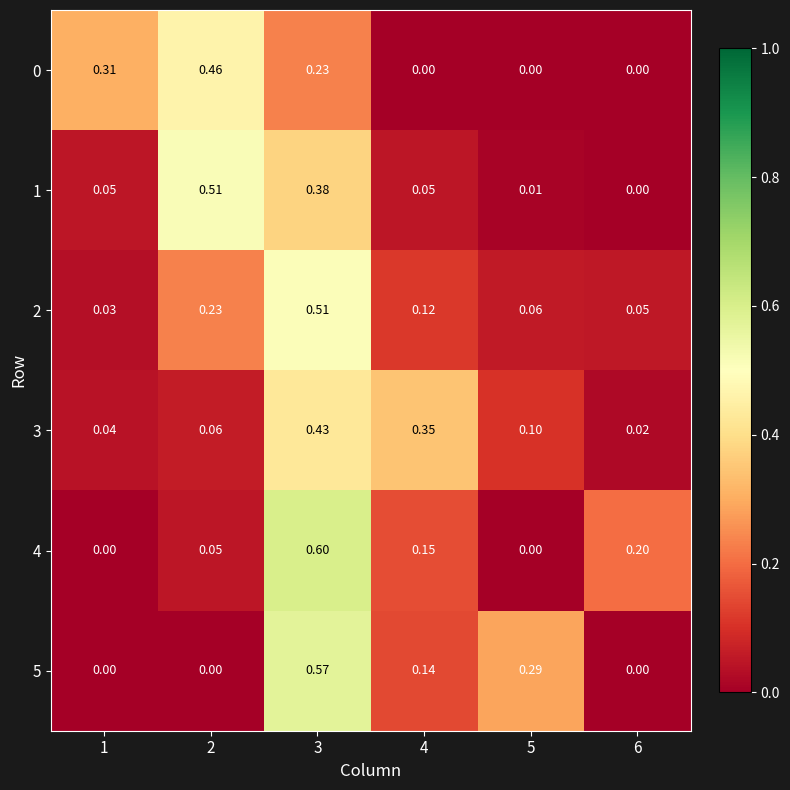

Is the value of 3 at 6 greater than the value of 2 at 1?

No